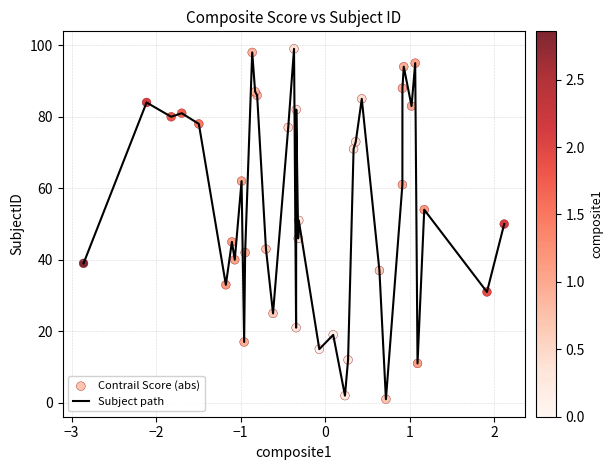

What is the maximum value shown in the chart?

99